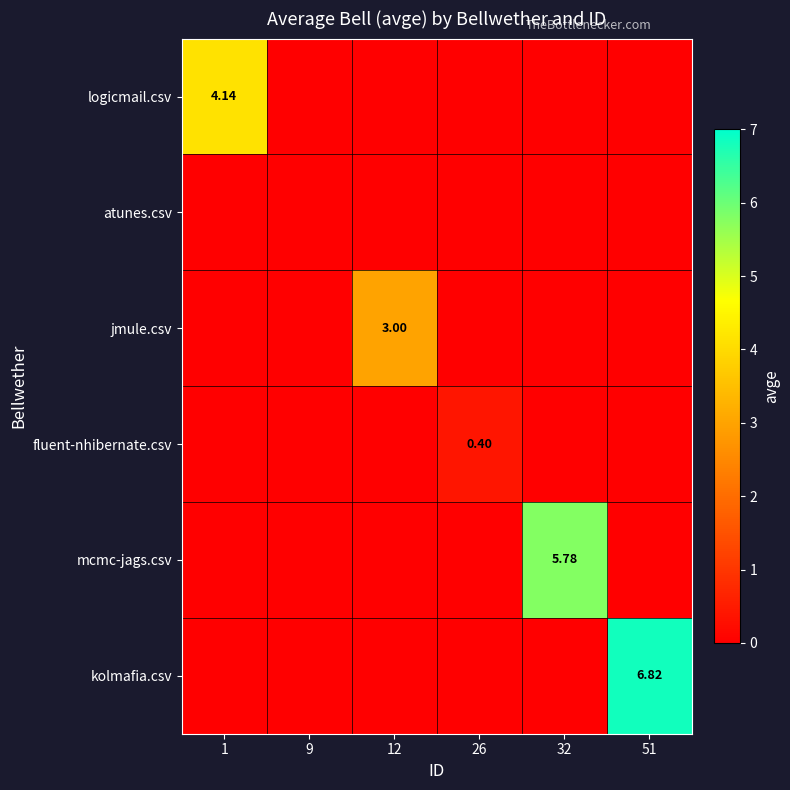

What is the difference between the maximum and minimum values in the mcmc-jags.csv series?

5.8